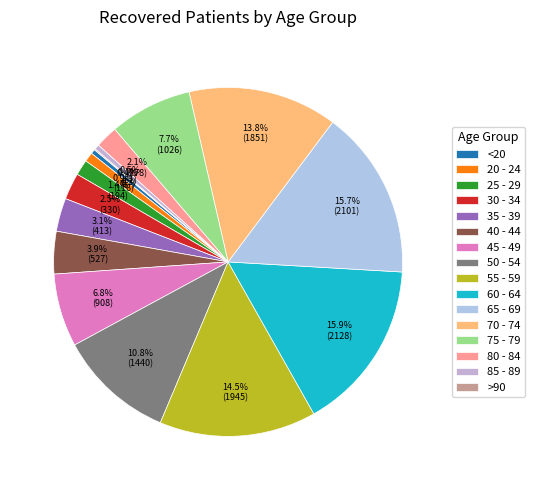

Approximately how many times larger is the value at 30 - 34 compared to 60 - 64?

0.2